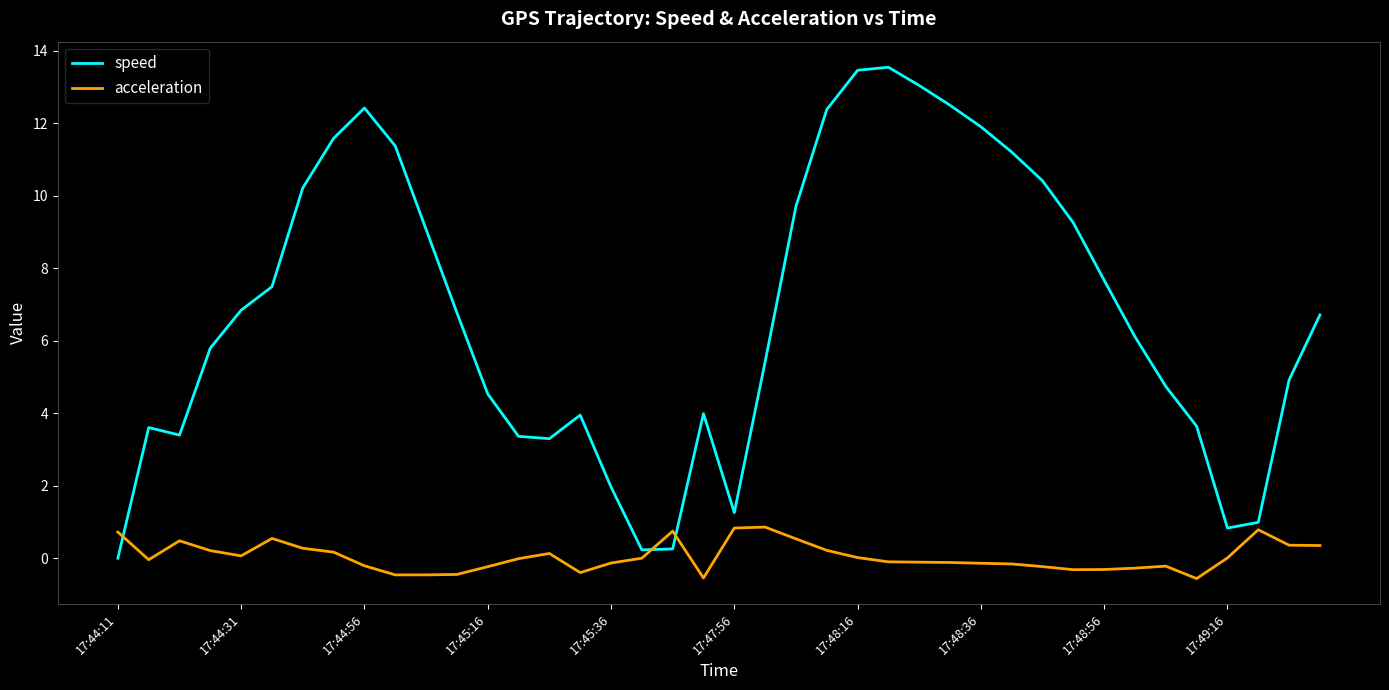

Which series has the largest total across all categories?

speed